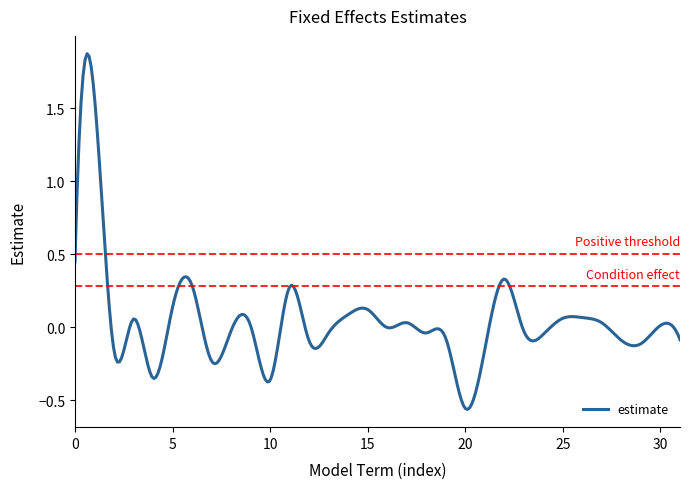

What is the difference between the maximum and minimum values?

2.4